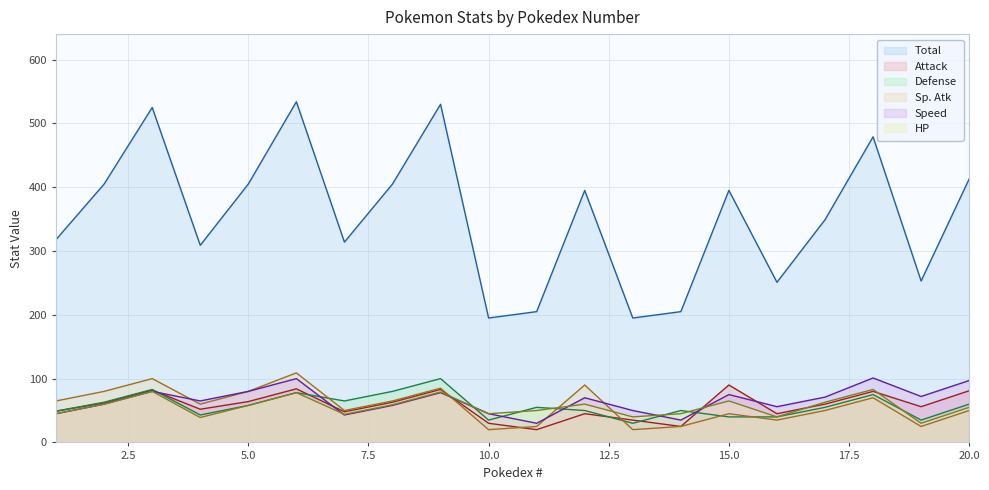

True or false: HP has more than 0 interior local peaks.

True